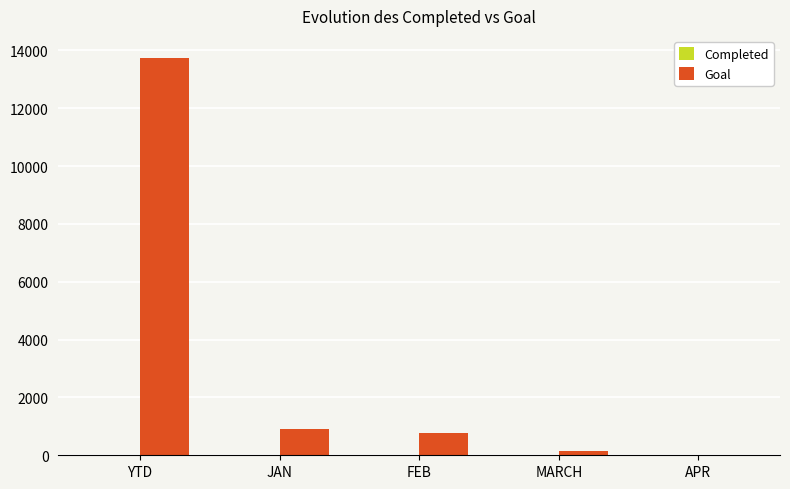

Which series changed the most between YTD and APR?

Goal